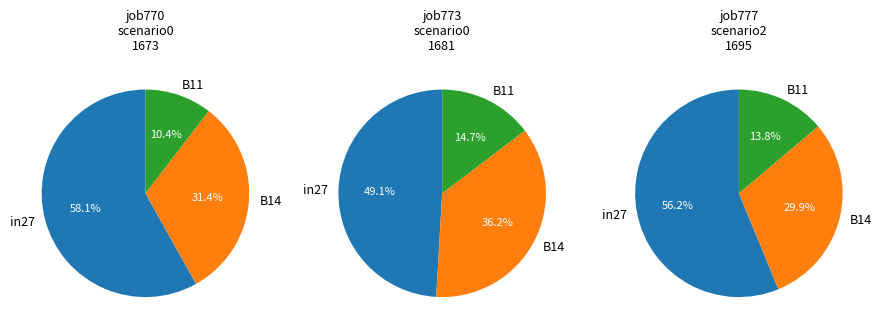

What is the difference between the highest and lowest values at job777_scenario2_1695?

0.4